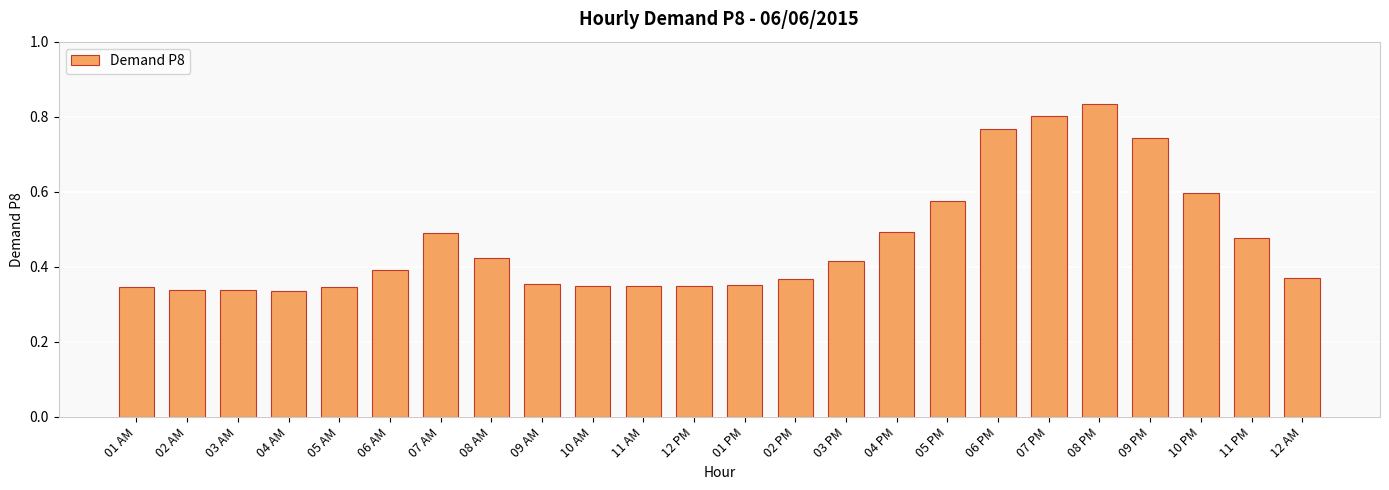

The value at 08 AM is 0.1. True or false?

False